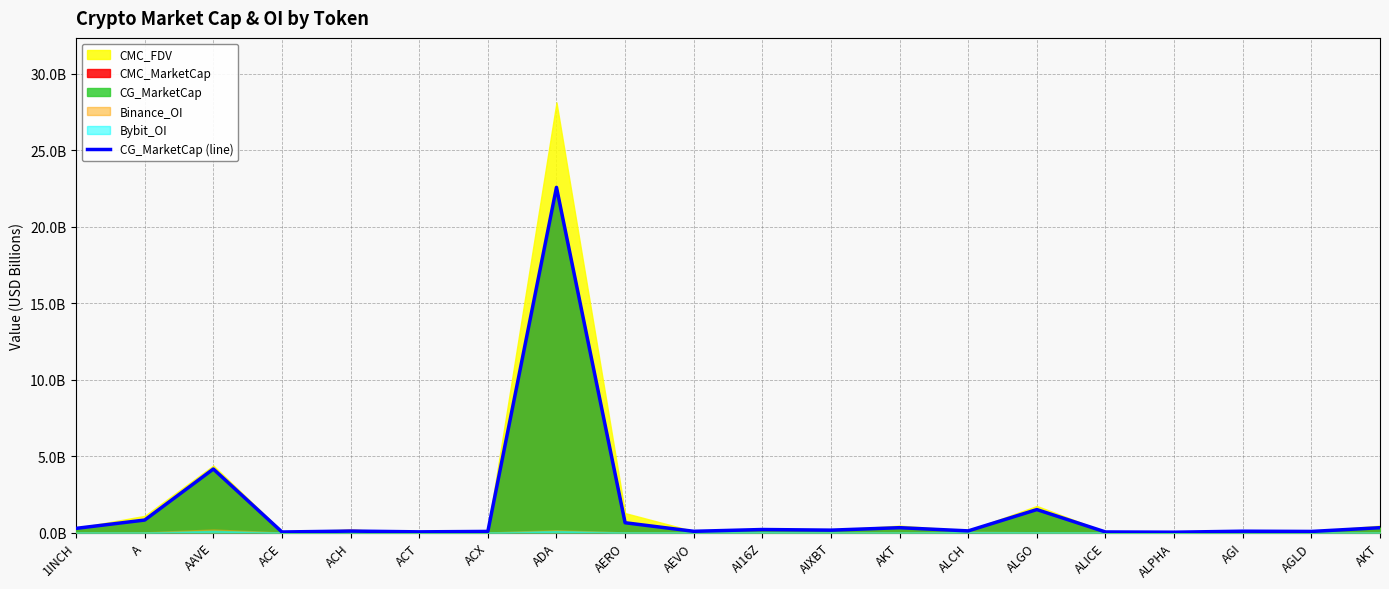

What is the average value?

1.6